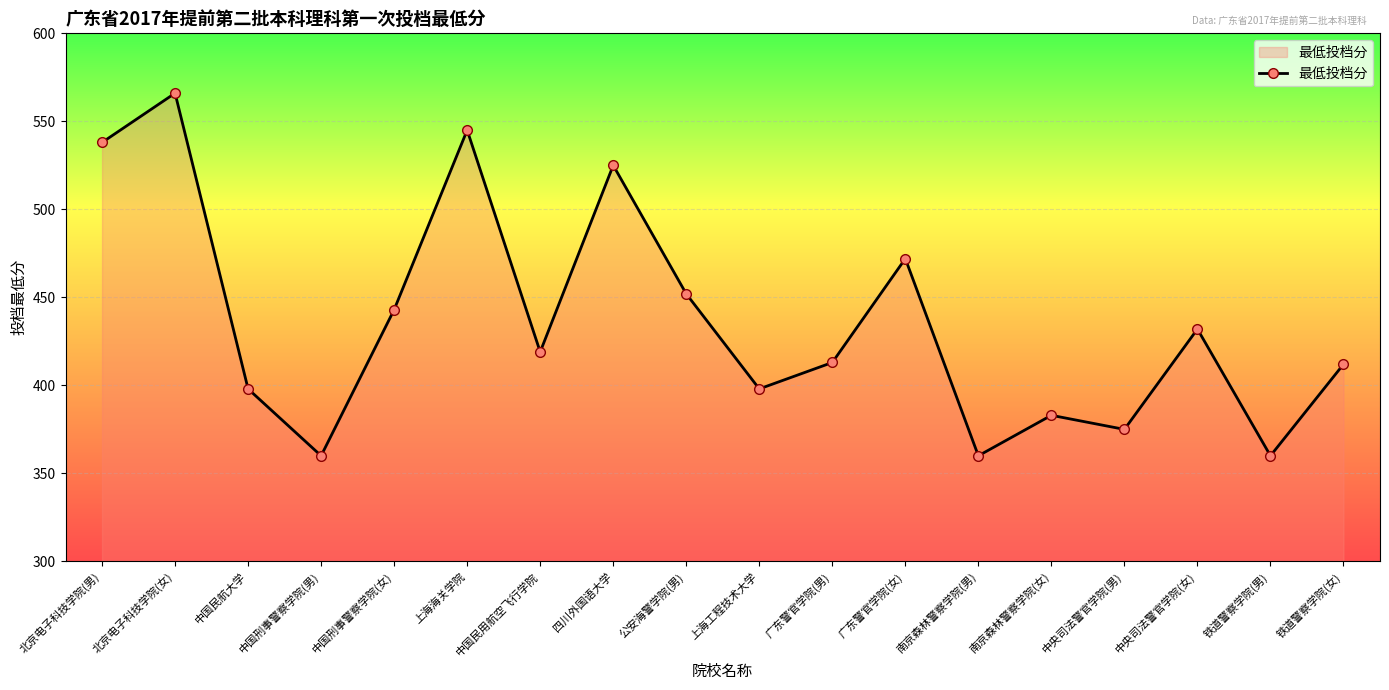

At which category does the data reach its first local valley?

中国刑事警察学院(男)